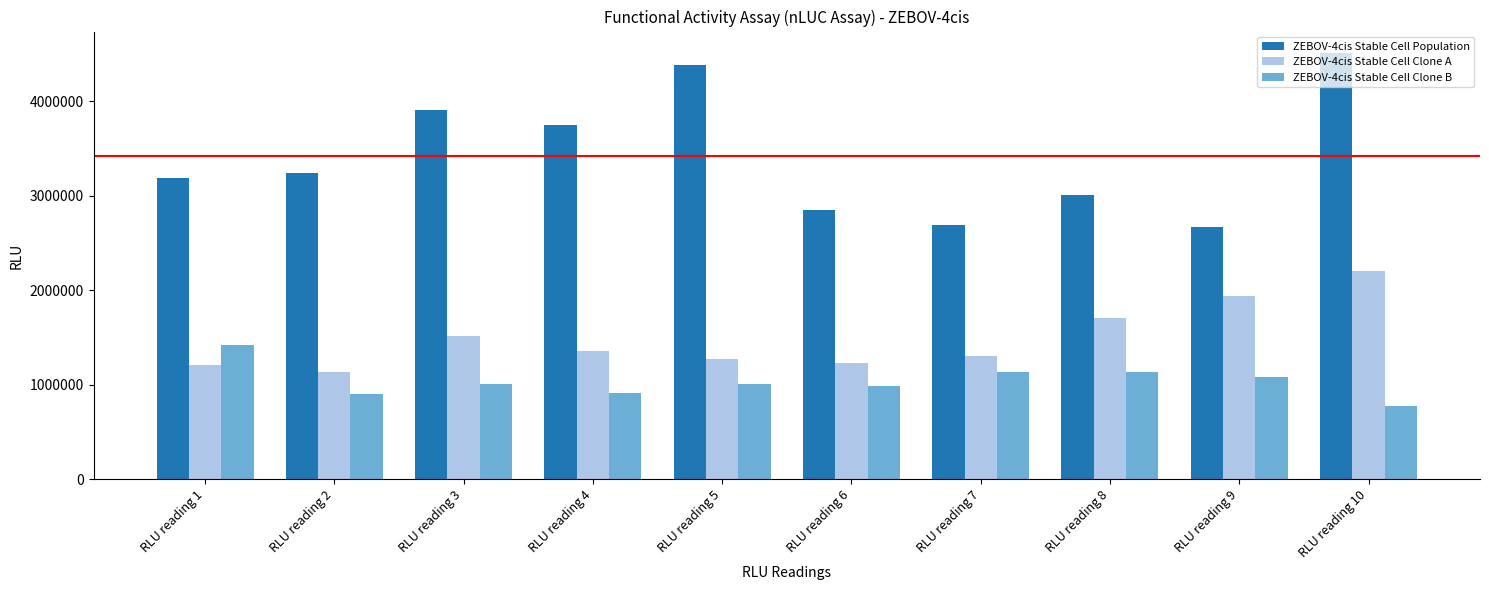

What is the maximum value shown in the chart?

4510000